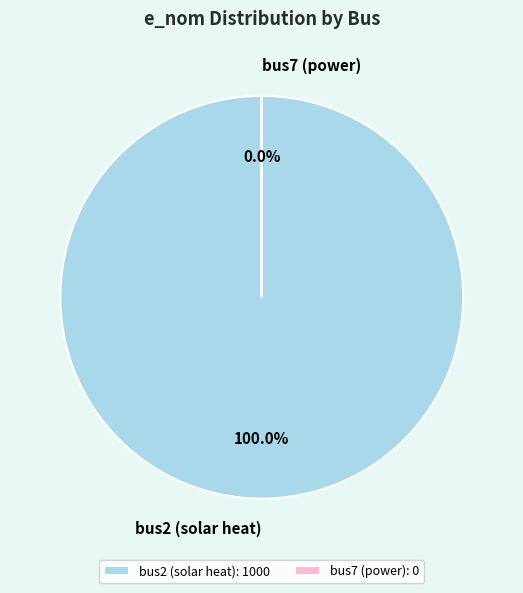

Is it true that bus2 (solar heat) is 100% of the pie?

True